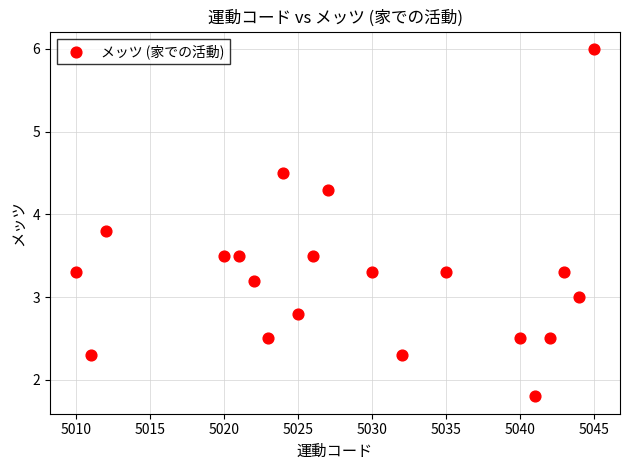

What is the range of Y values (max minus min)?

4.2